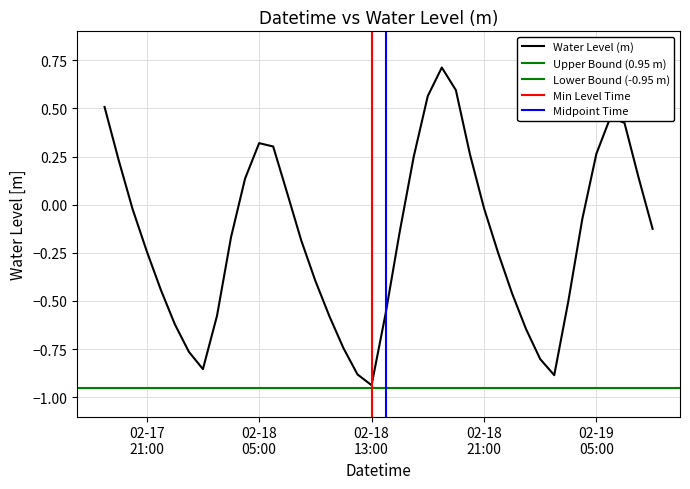

What is the maximum value shown in the chart?

0.7